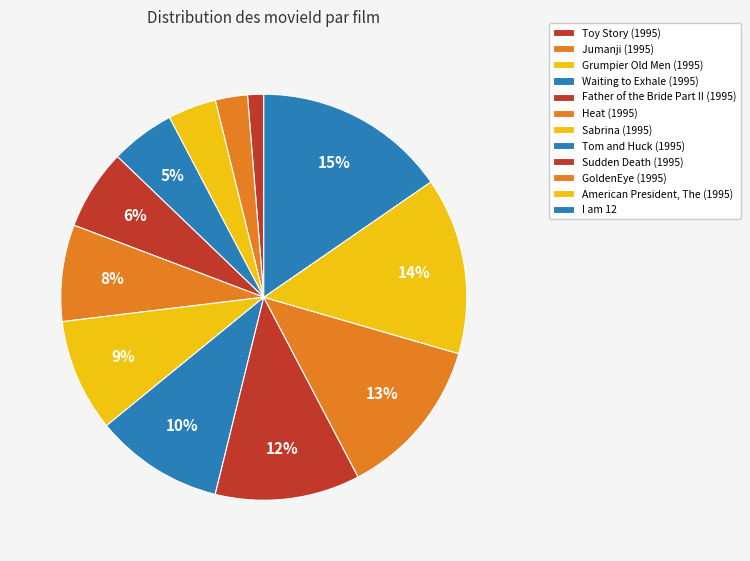

Count the number of slices in the pie.

12